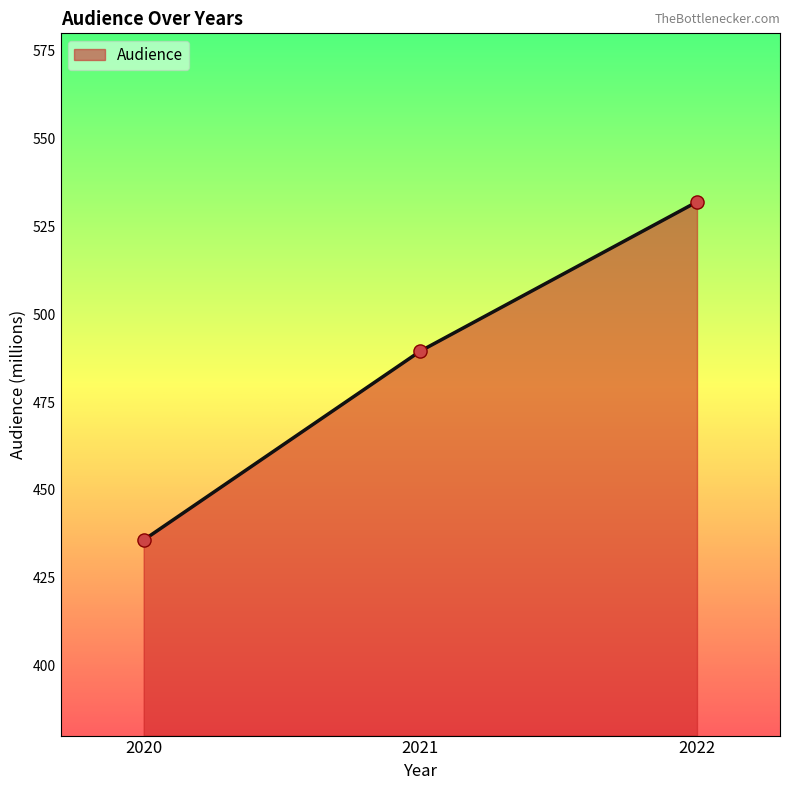

What is the ratio of the value at 2022 to the value at 2021?

1.1